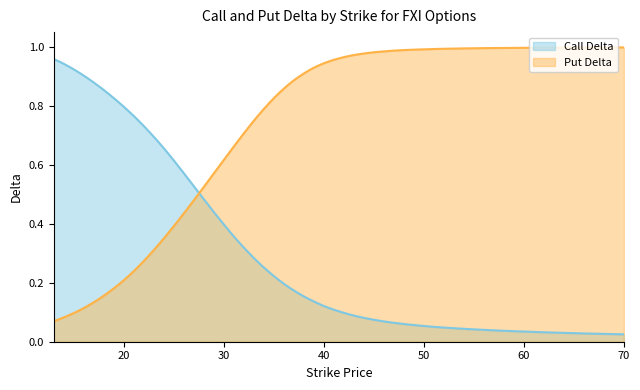

What is the difference between the second highest and second lowest values in the Put Delta series?

0.9